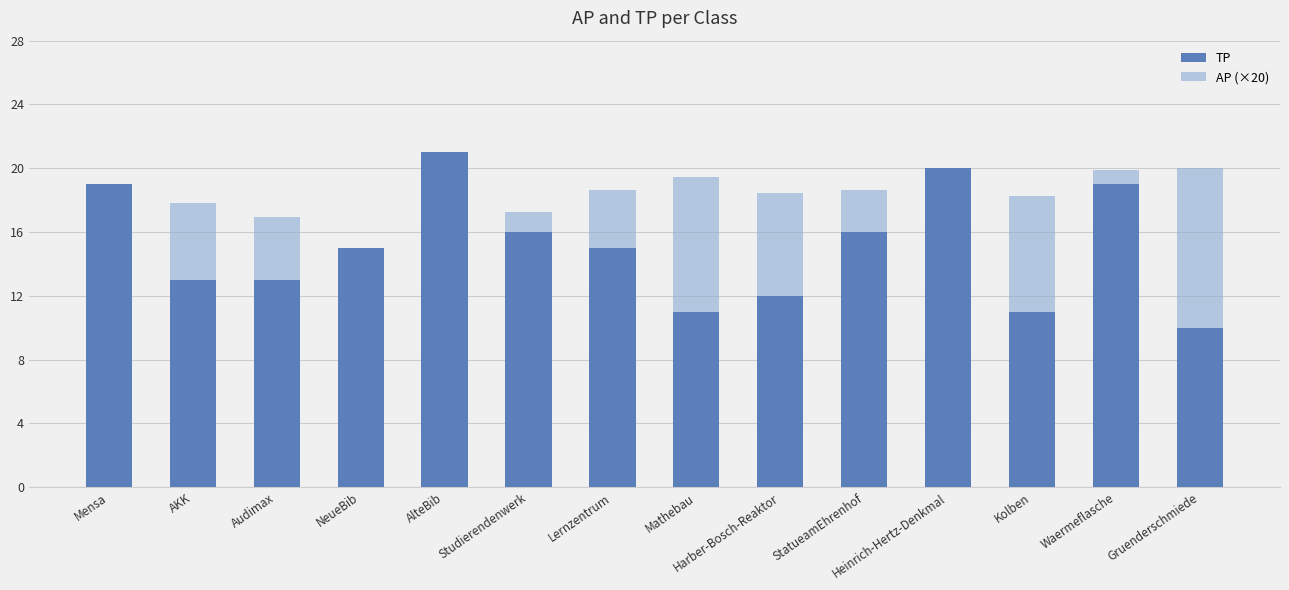

The value of TP at Mathebau is 6.2. True or false?

False